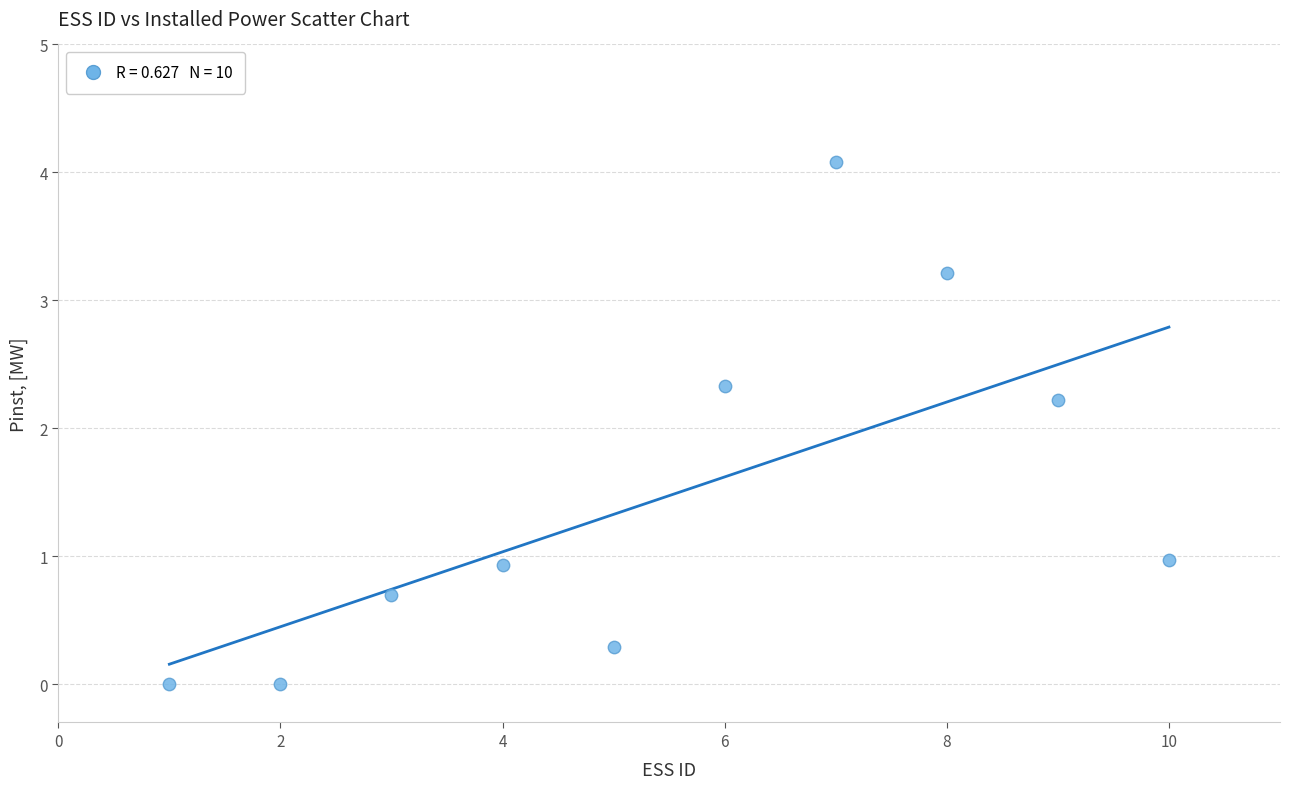

What Y value in the scatter plot is closest to 2?

2.2